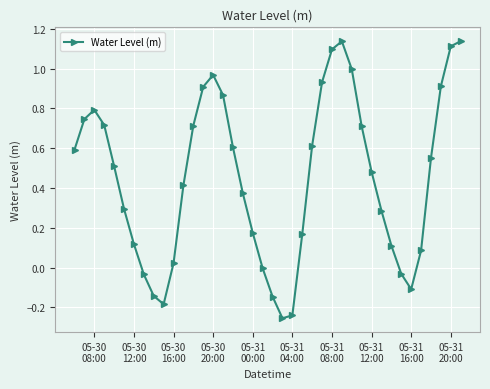

What is the difference between the maximum and minimum values?

1.4